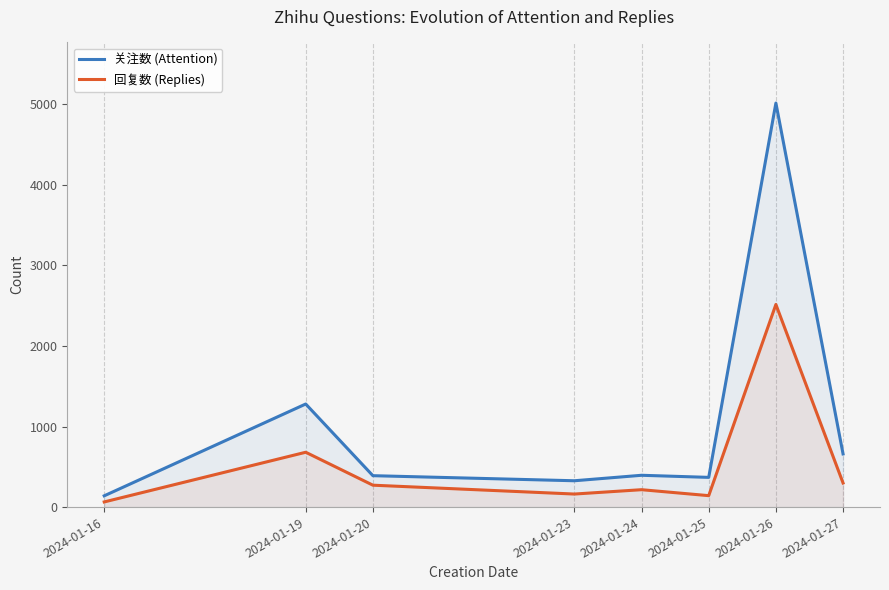

What is the value of the 回复数 (Replies) point at the 2nd from the left?

681